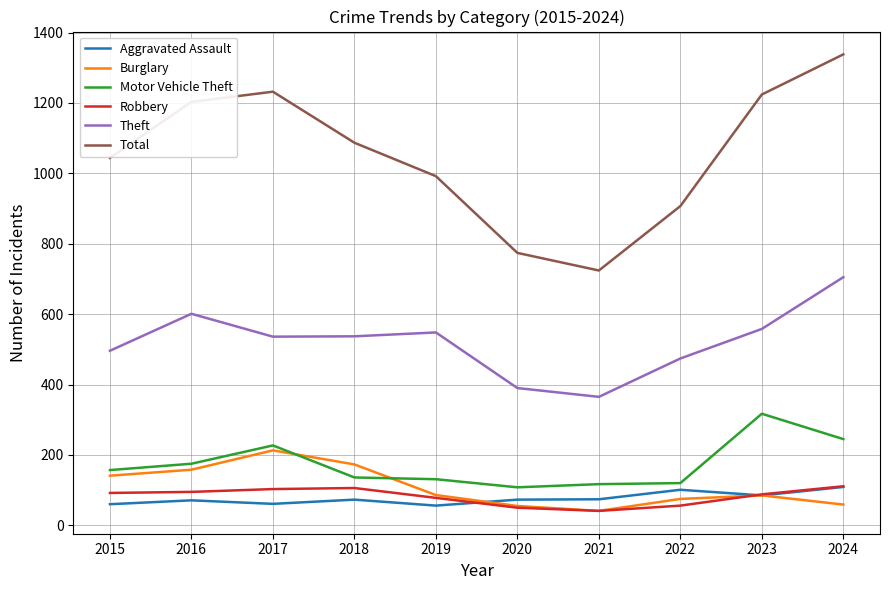

At which category is the sum across all series the highest?

2024